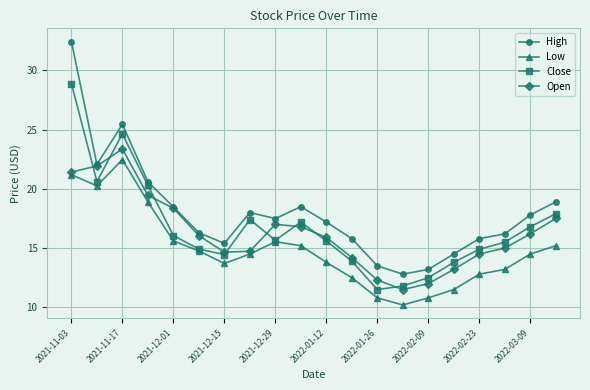

What is the highest value of the Low series?

22.5